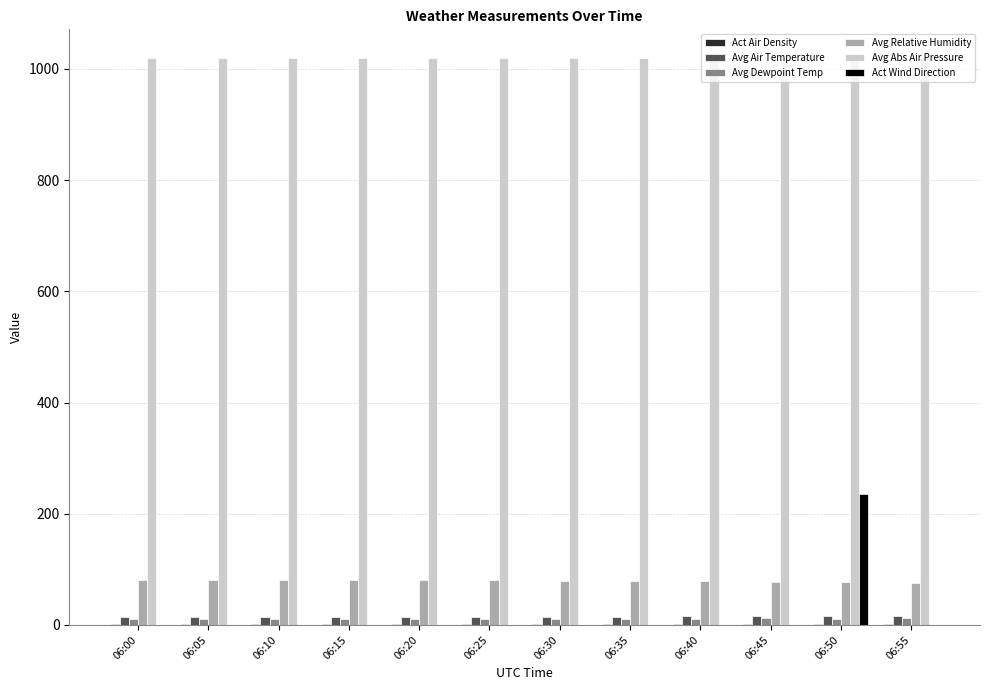

How many groups of bars are there?

12